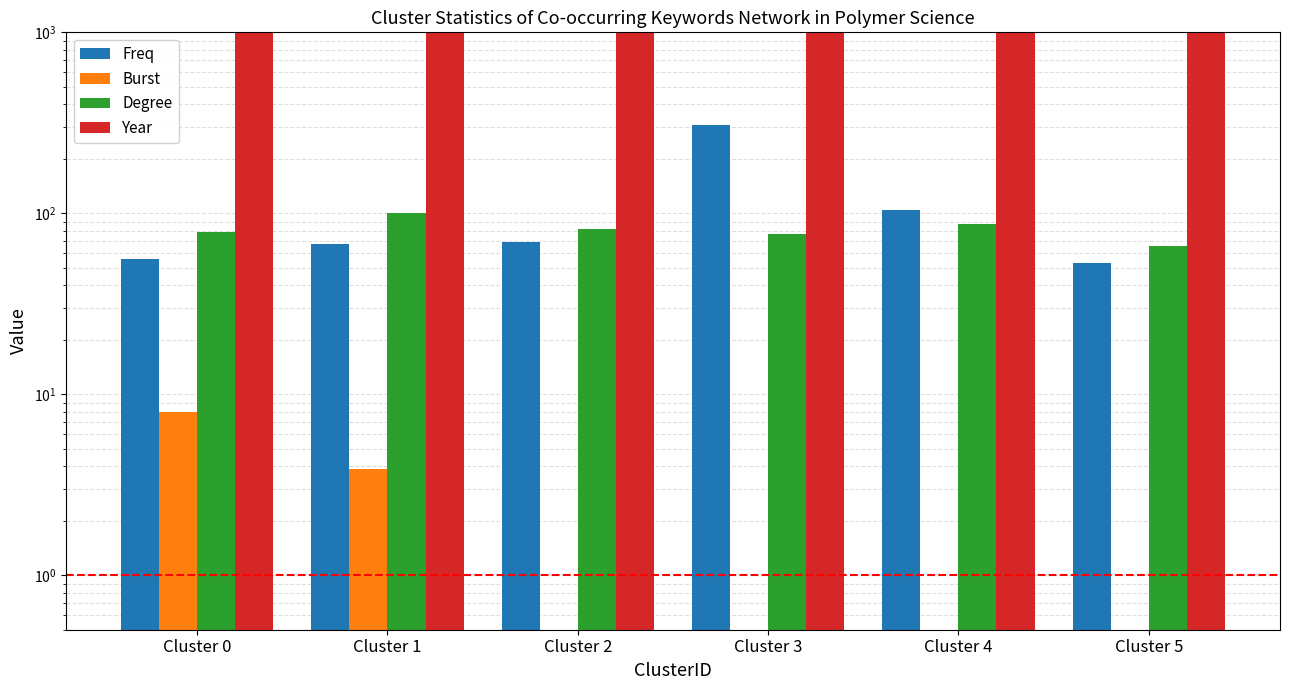

The Burst series shows 0.0 at Cluster 4. True or false?

True